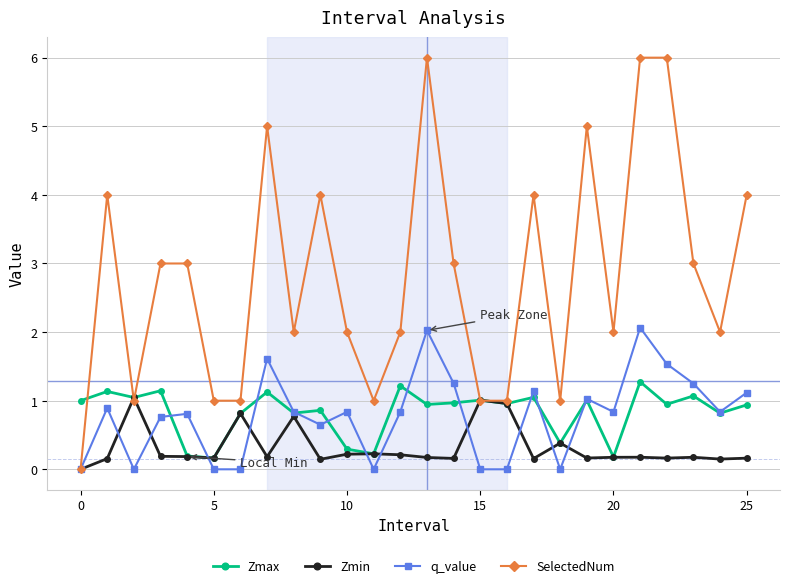

Is this an area chart (filled region under the line)?

No